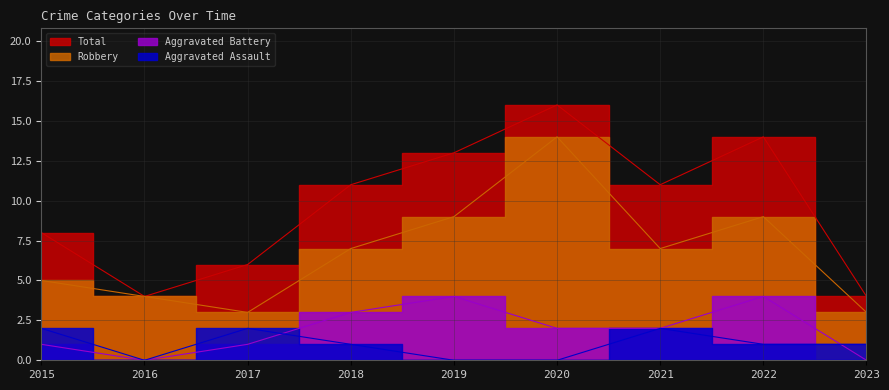

Rank the series by their maximum value, from lowest to highest.

Aggravated Assault, Aggravated Battery, Robbery, Total